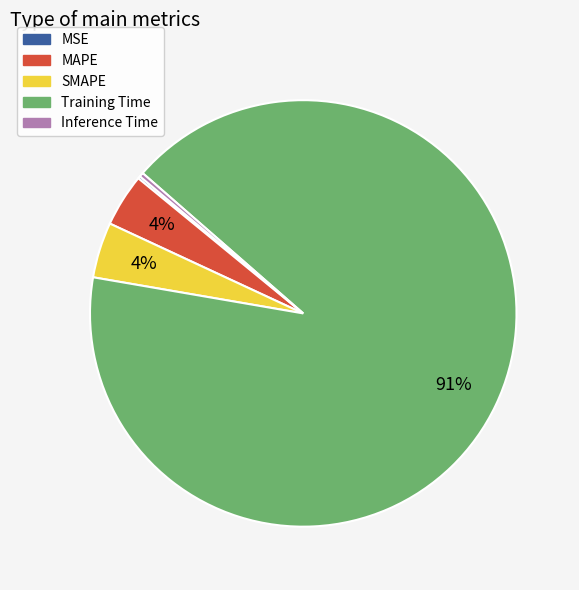

To the nearest percent, what is the difference between the MAPE and Inference Time slice percentages?

4%